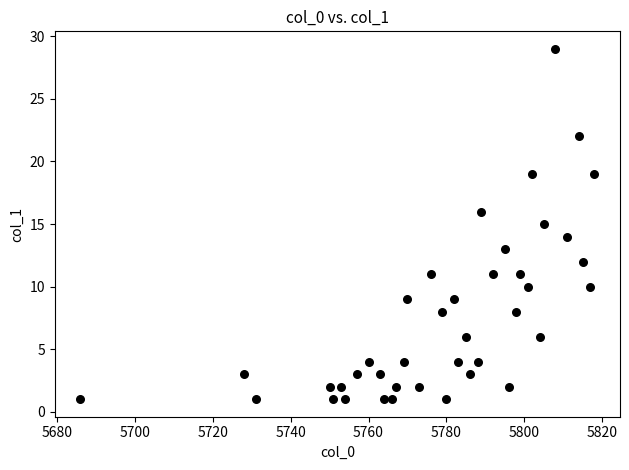

What is the range of X values (max minus min)?

132